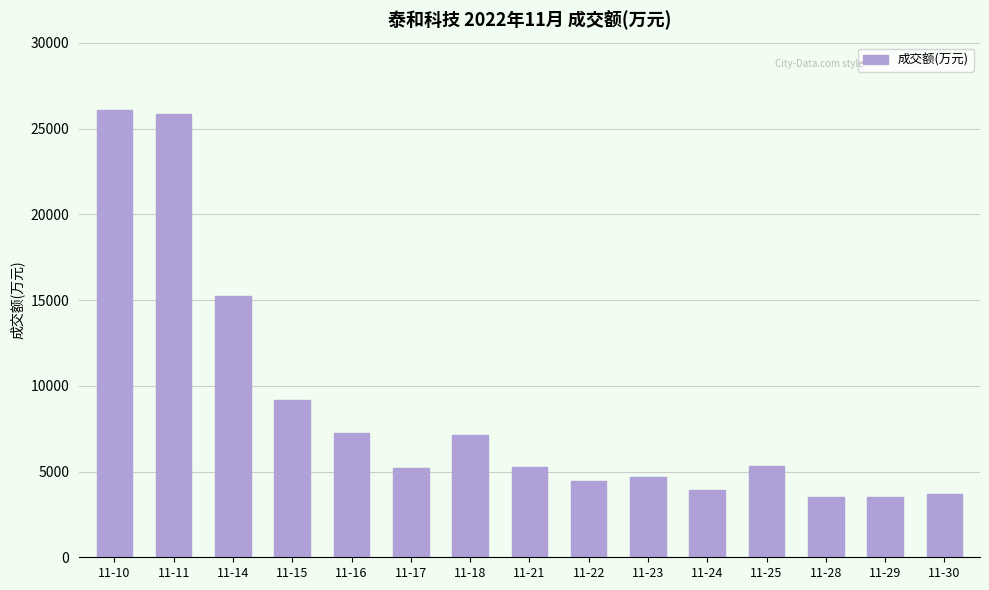

What is the value of the 12th bar from the left?

5312